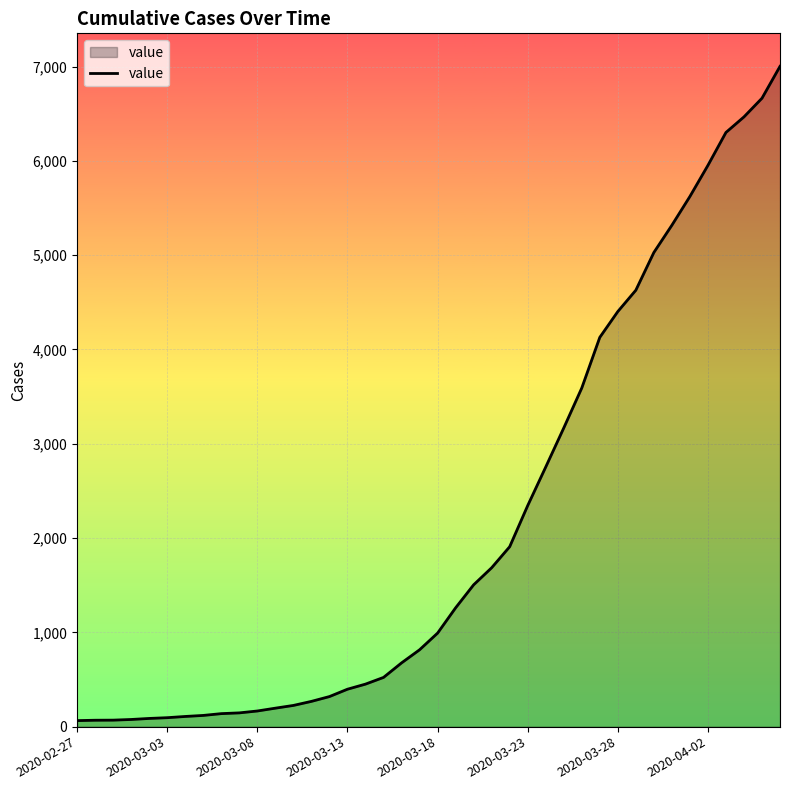

Does the chart have visible grid lines?

Yes